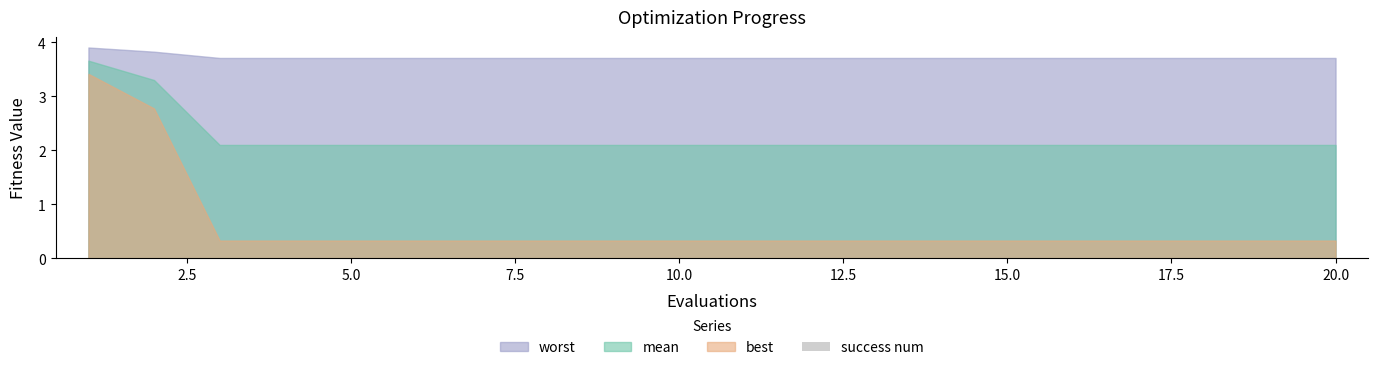

Reading left to right, list all the values displayed in this chart.

mean: 3.7	3.3	2.1	2.1	2.1	2.1	2.1	2.1	2.1	2.1	2.1	2.1	2.1	2.1	2.1	2.1	2.1	2.1	2.1	2.1
best: 3.4	2.8	0.3	0.3	0.3	0.3	0.3	0.3	0.3	0.3	0.3	0.3	0.3	0.3	0.3	0.3	0.3	0.3	0.3	0.3
worst: 3.9	3.8	3.7	3.7	3.7	3.7	3.7	3.7	3.7	3.7	3.7	3.7	3.7	3.7	3.7	3.7	3.7	3.7	3.7	3.7
success num: 0.0	0.0	0.0	0.0	0.0	0.0	0.0	0.0	0.0	0.0	0.0	0.0	0.0	0.0	0.0	0.0	0.0	0.0	0.0	0.0